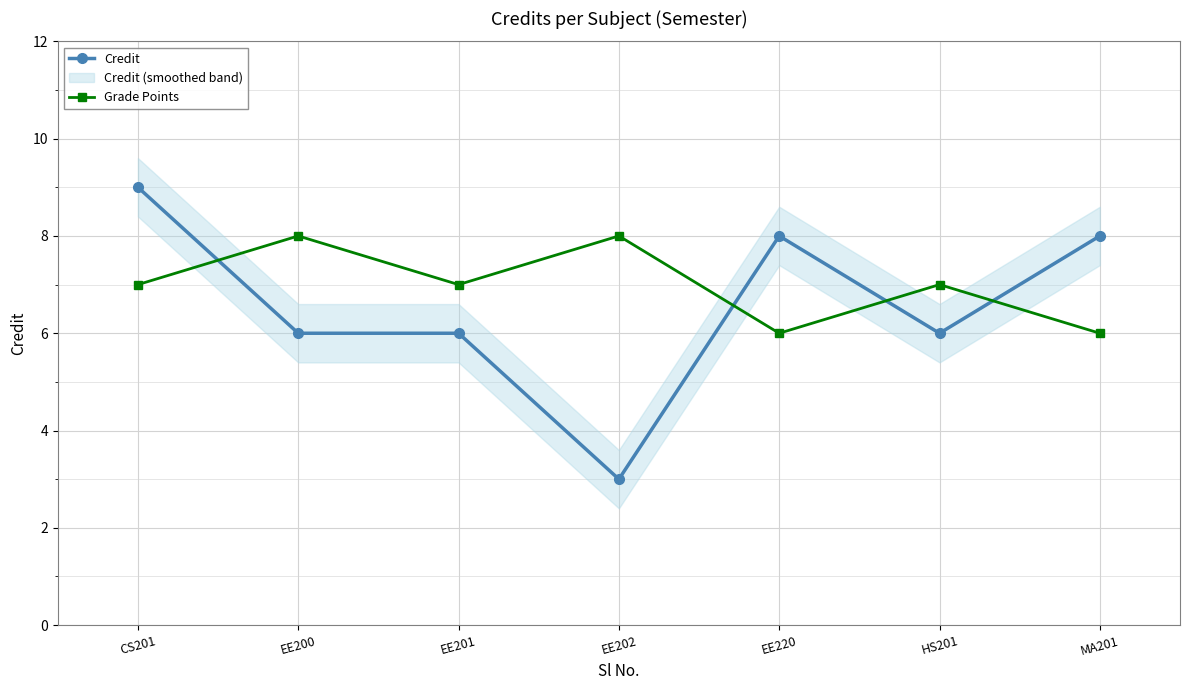

What is the value of the Credit point at the 2nd from the left?

6